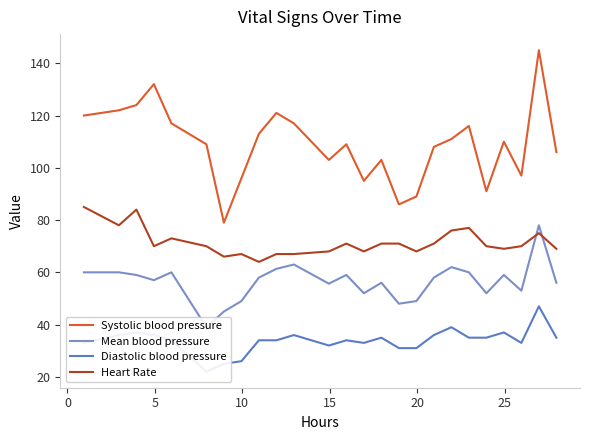

True or false: Systolic blood pressure and Heart Rate cross at least once.

False